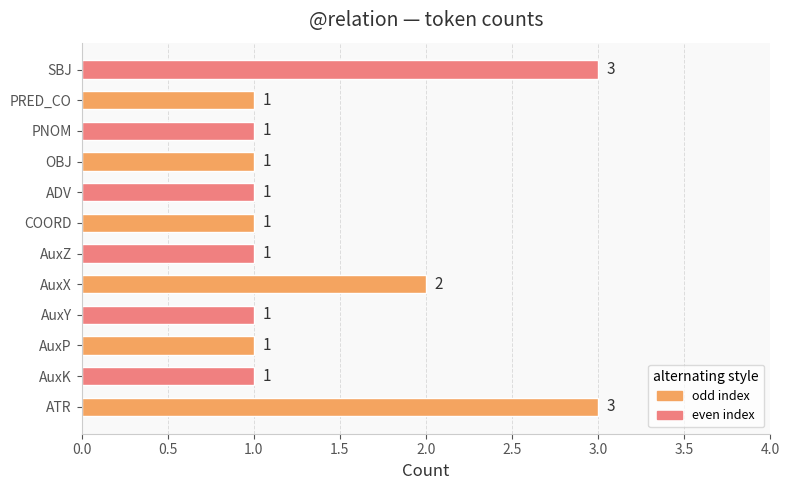

Are the bars grouped side by side (vs. stacked)?

No